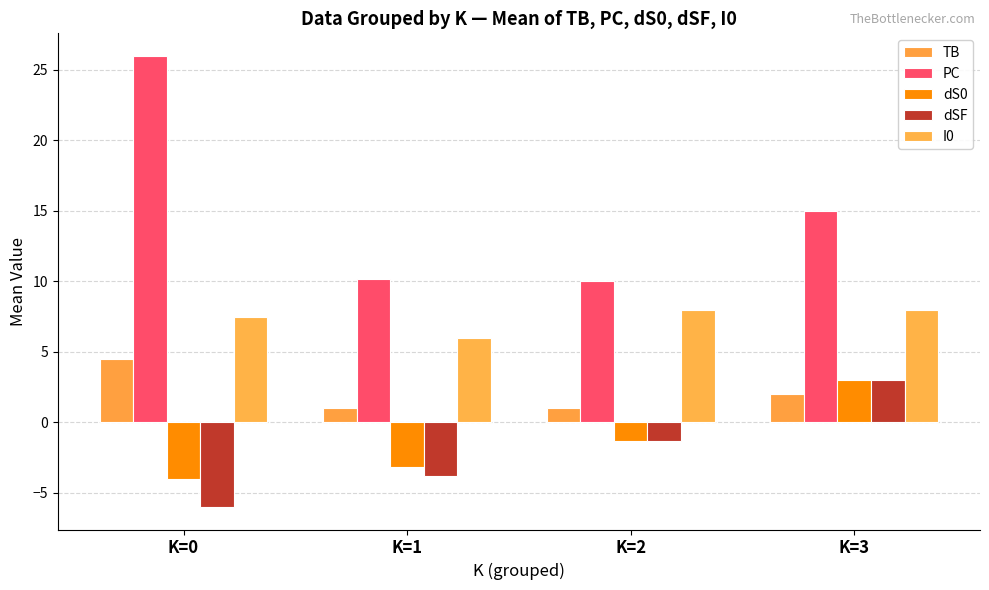

At which label is PC closest to 18?

K=3